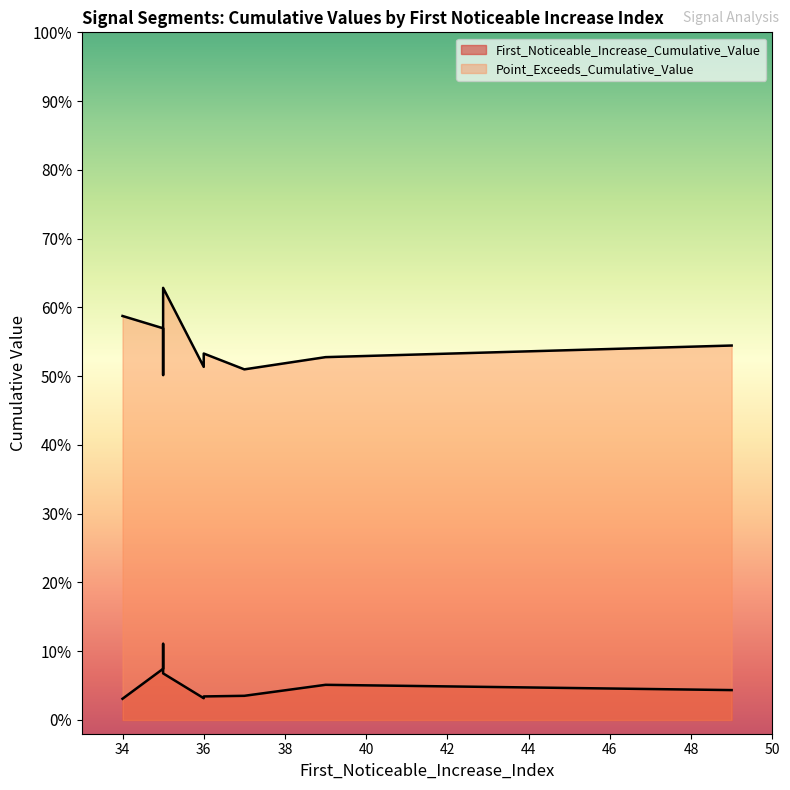

Reading left to right, what are all the values shown in this chart?

First_Noticeable_Increase_Cumulative_Value: 35=0.1	49=0.0	35=0.1	35=0.1	36=0.0	37=0.0	39=0.1	36=0.0	34=0.0
Point_Exceeds_Cumulative_Value: 35=0.6	49=0.5	35=0.5	35=0.6	36=0.5	37=0.5	39=0.5	36=0.5	34=0.6